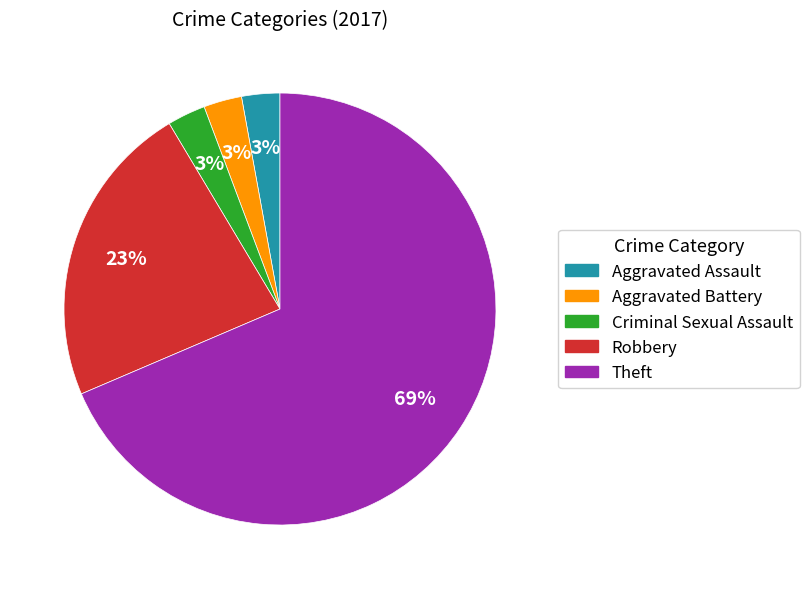

The Robbery slice represents 23% of the pie. True or false?

True